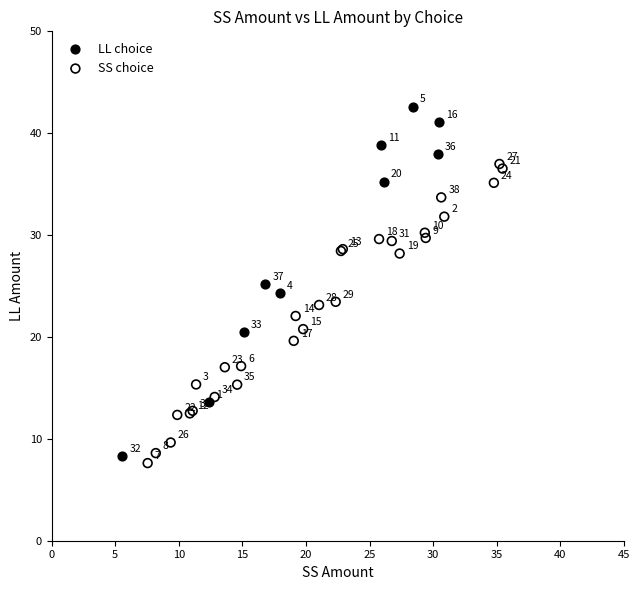

Which series reaches the minimum Y coordinate?

SS choice